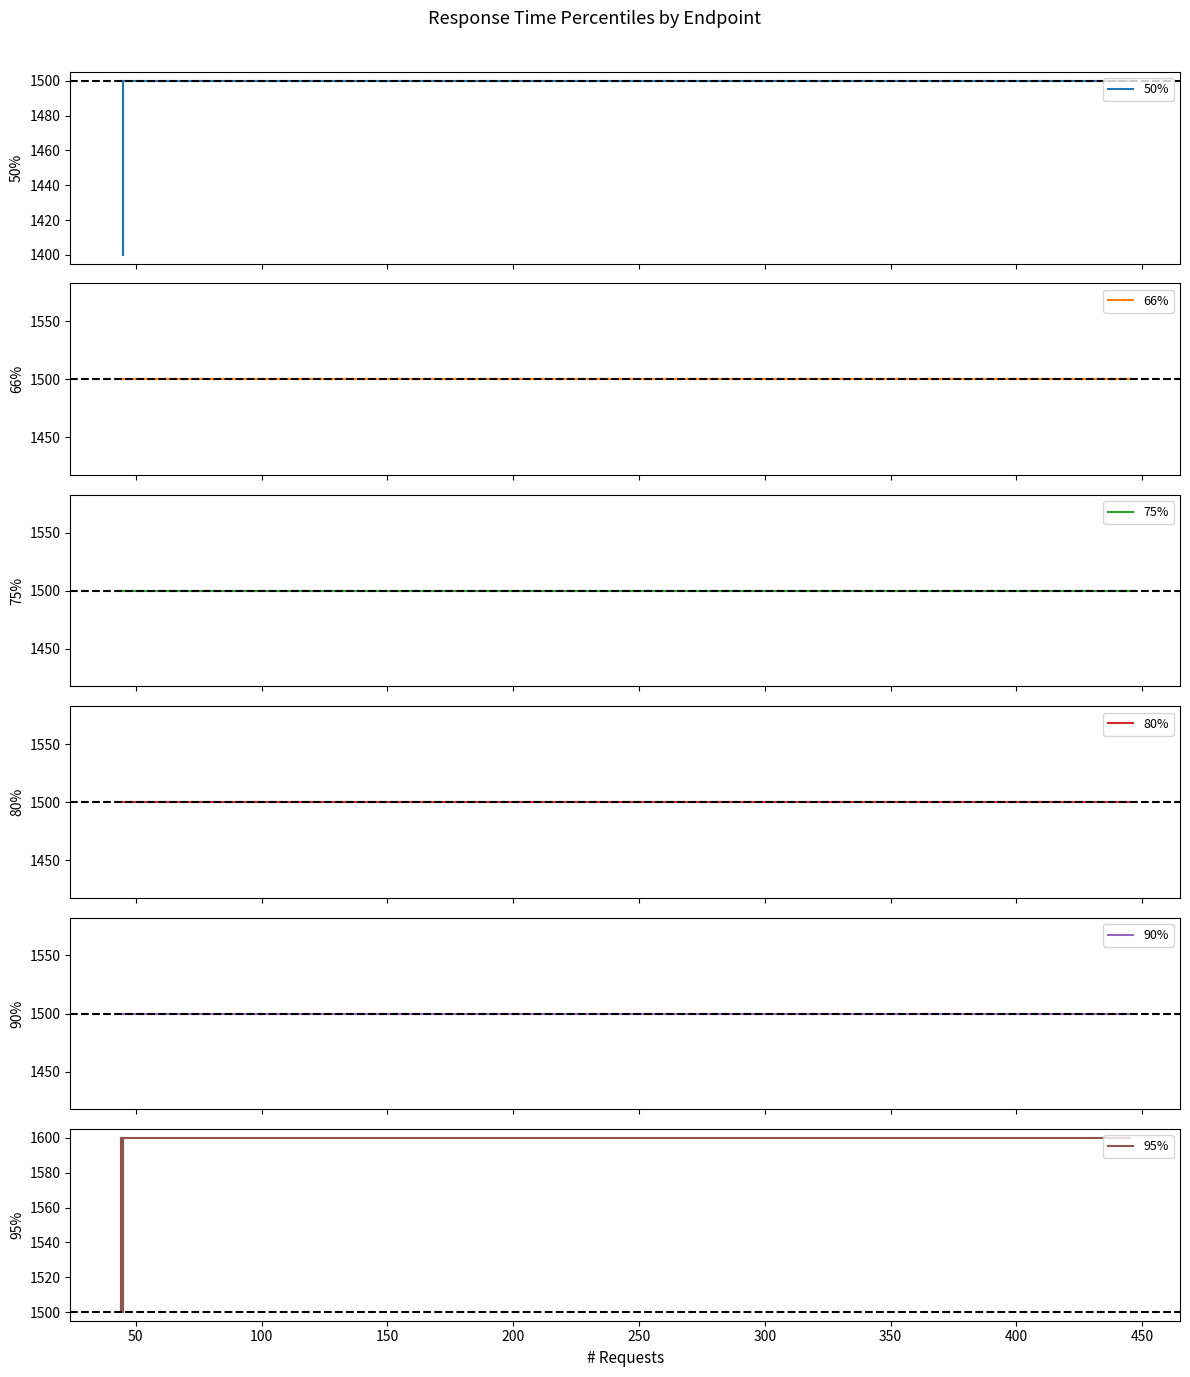

What is the sum of the 95% values at 100 and 50?

3200